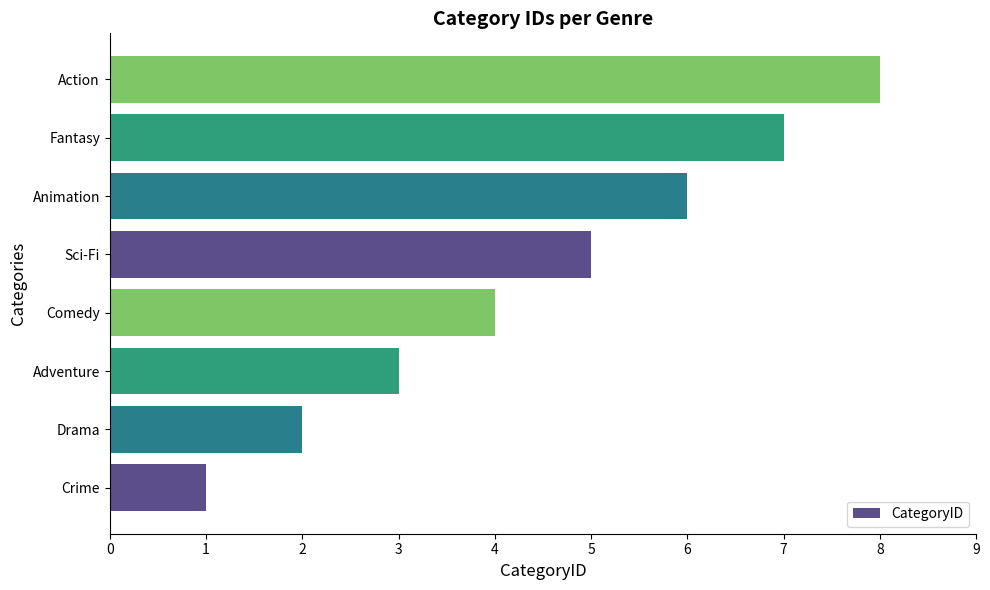

The value at Drama is 1. True or false?

False